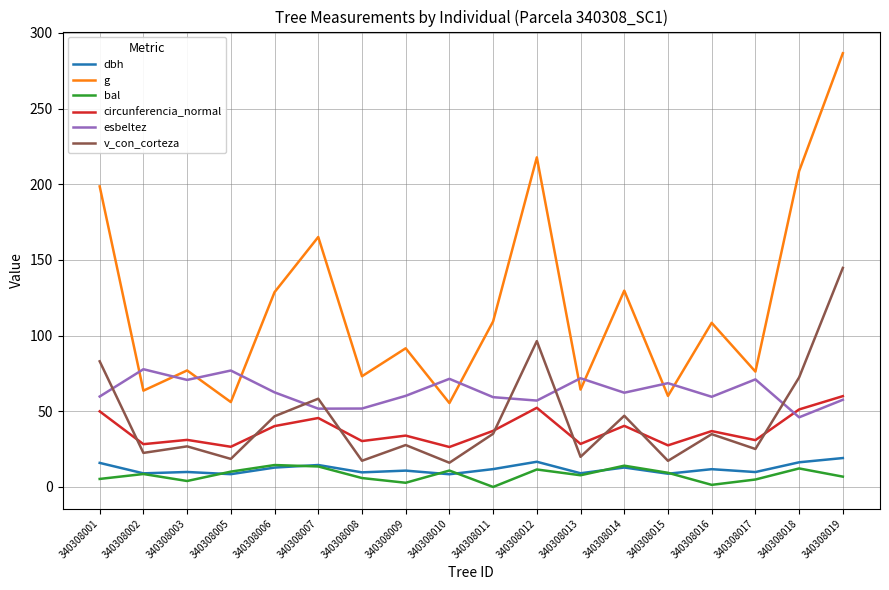

Which series changed the most between 340308001 and 340308005?

g